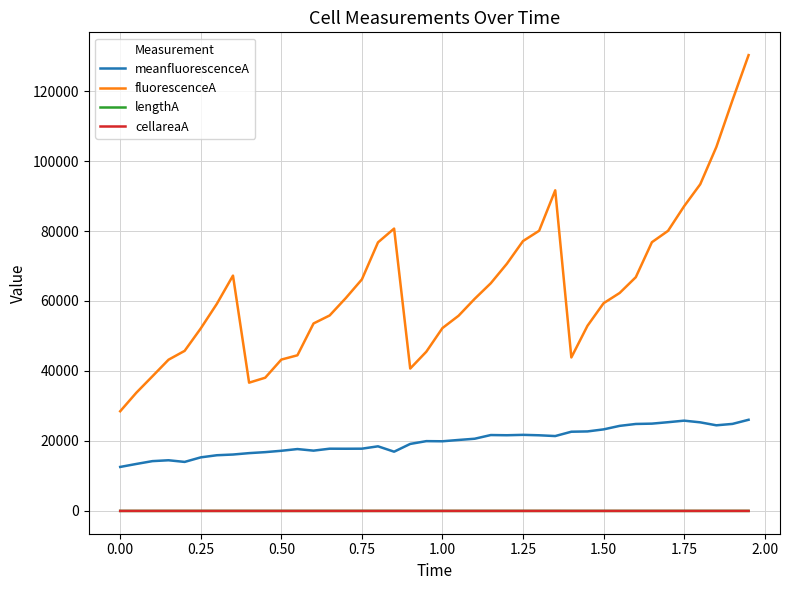

Which series has the largest range (max minus min)?

fluorescenceA